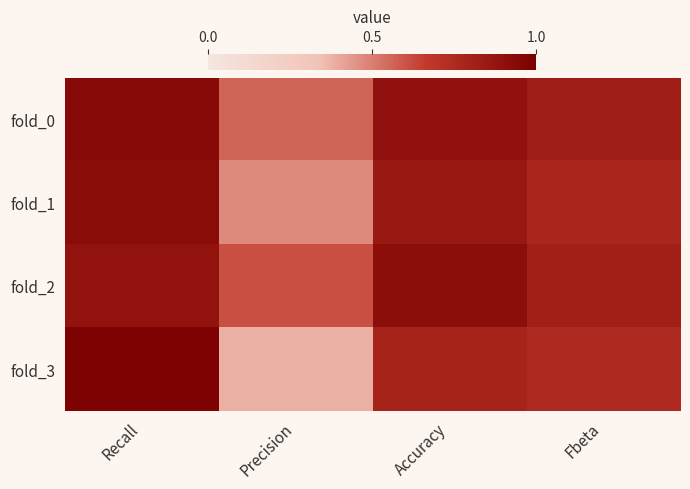

Rank the series by their maximum value, from highest to lowest.

fold_3, fold_0, fold_1, fold_2